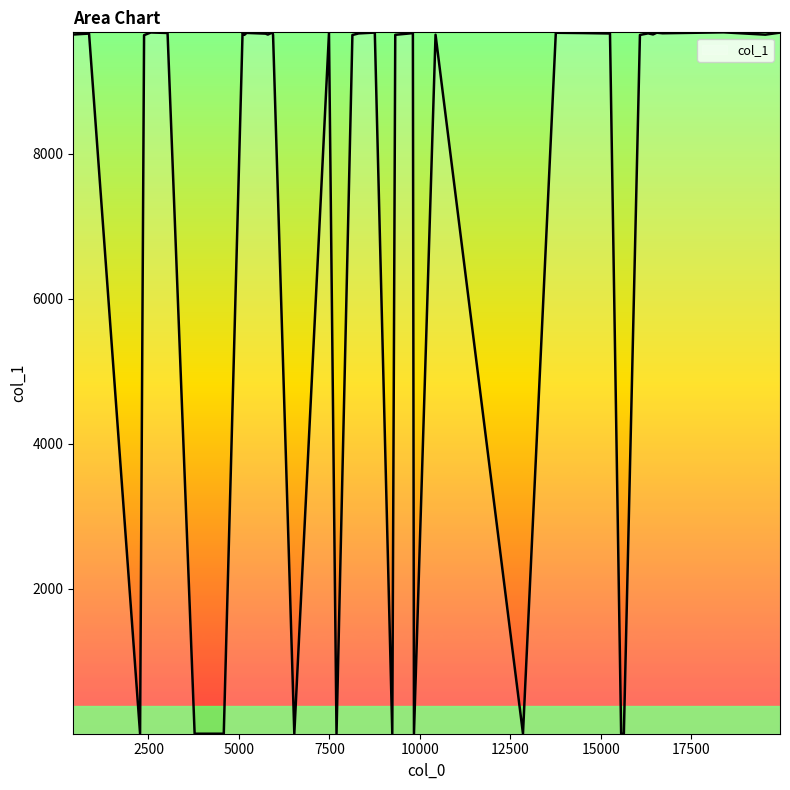

What is the difference between the maximum and minimum values?

9670